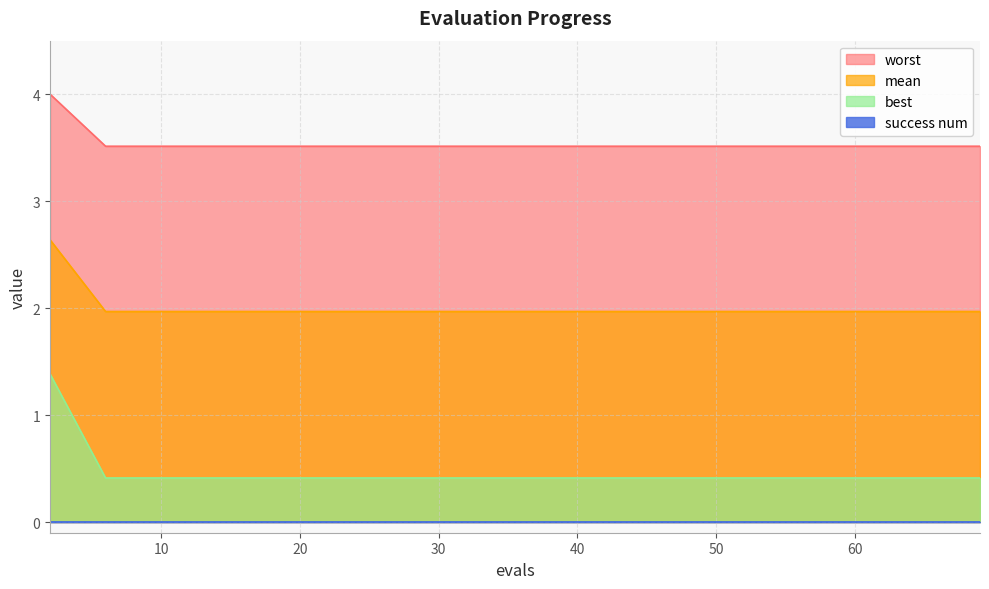

Between 41 and 53, which is larger?

41